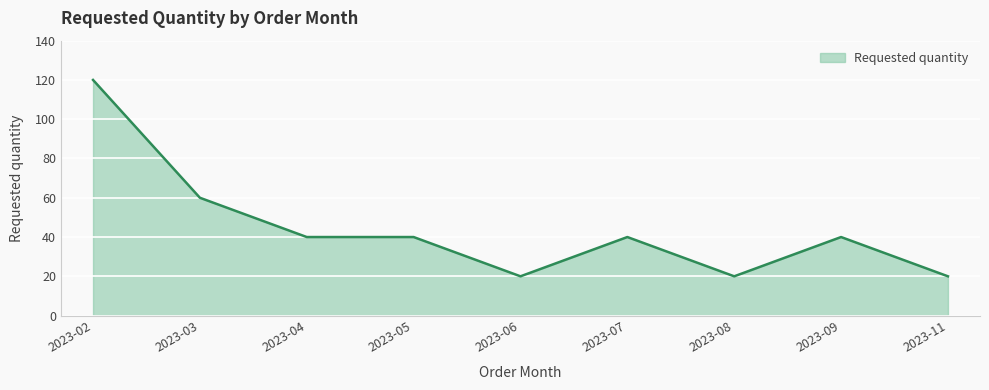

The value at 2023-06 is 34. True or false?

False